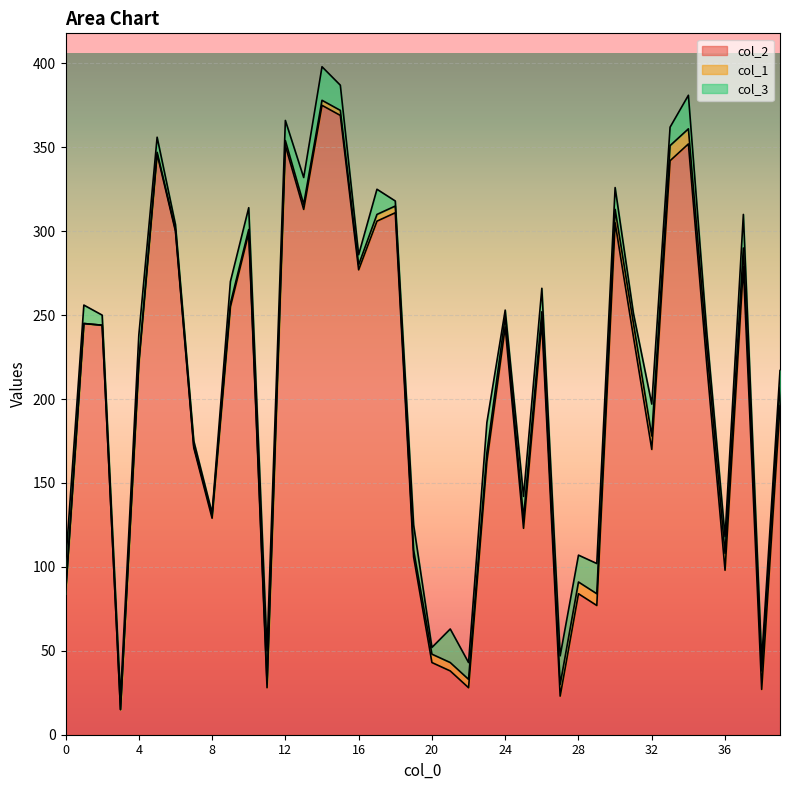

True or false: col_1 and col_2 intersect in this chart.

False